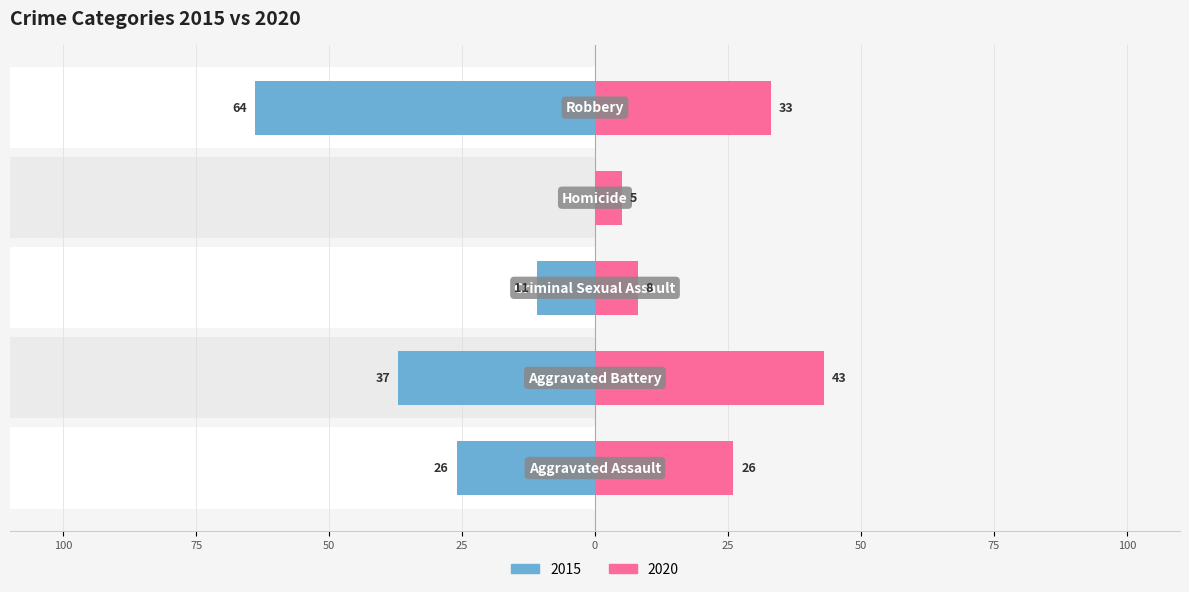

What is the label of the 5th bar from the left?

Robbery